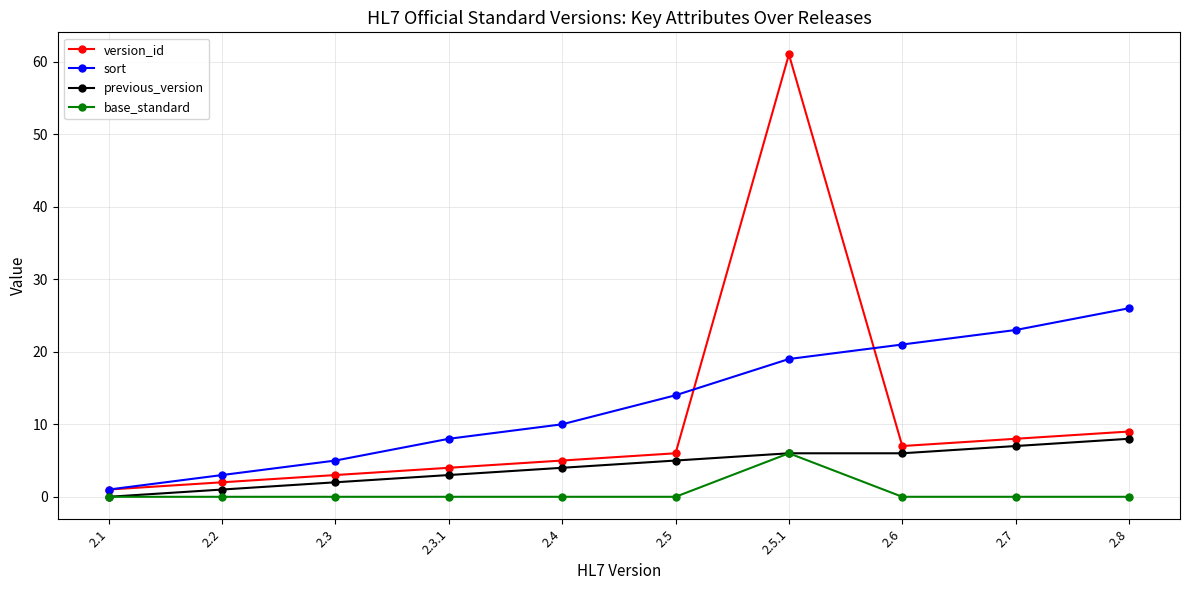

Which series has the widest spread of values?

version_id